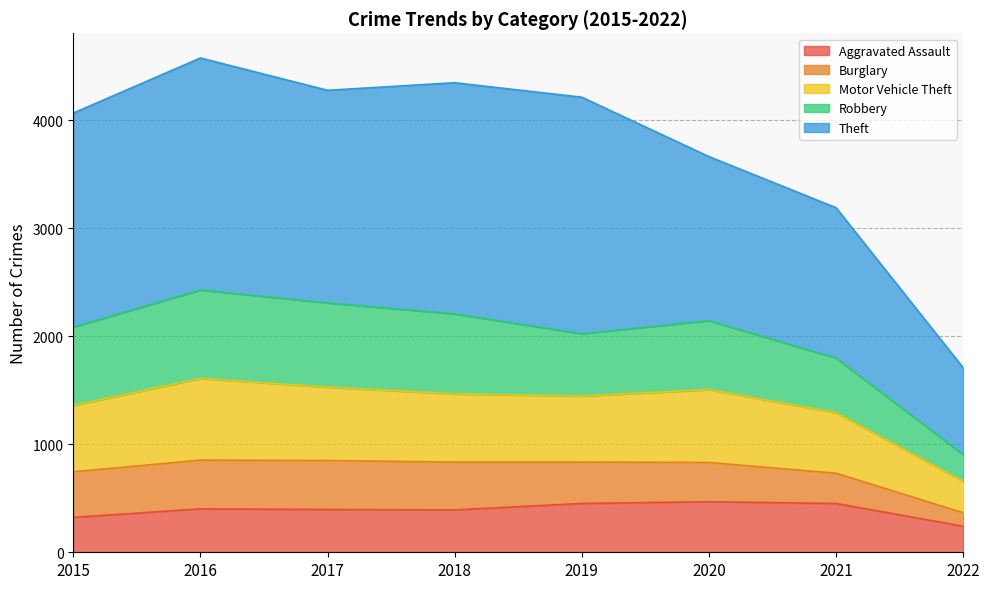

What is the difference between the highest and lowest values at 2019?

3761